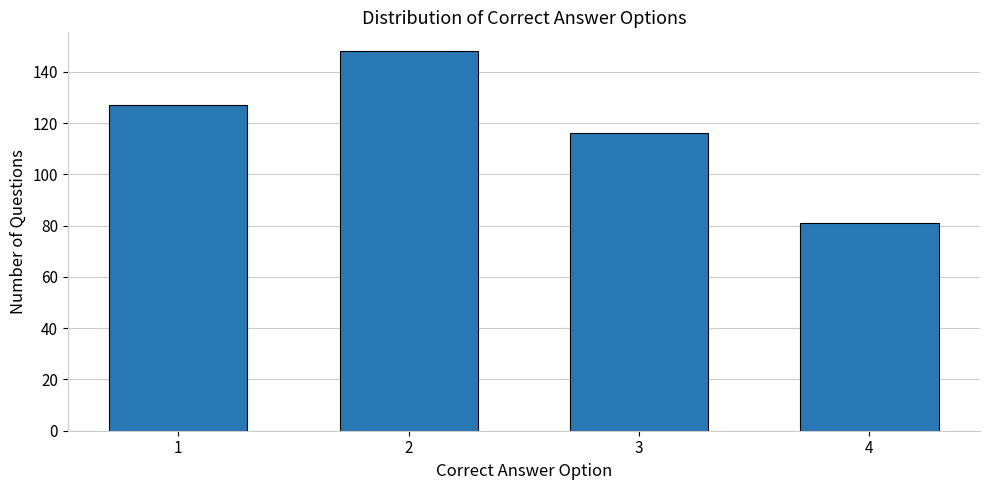

What value does the data have at 2?

148